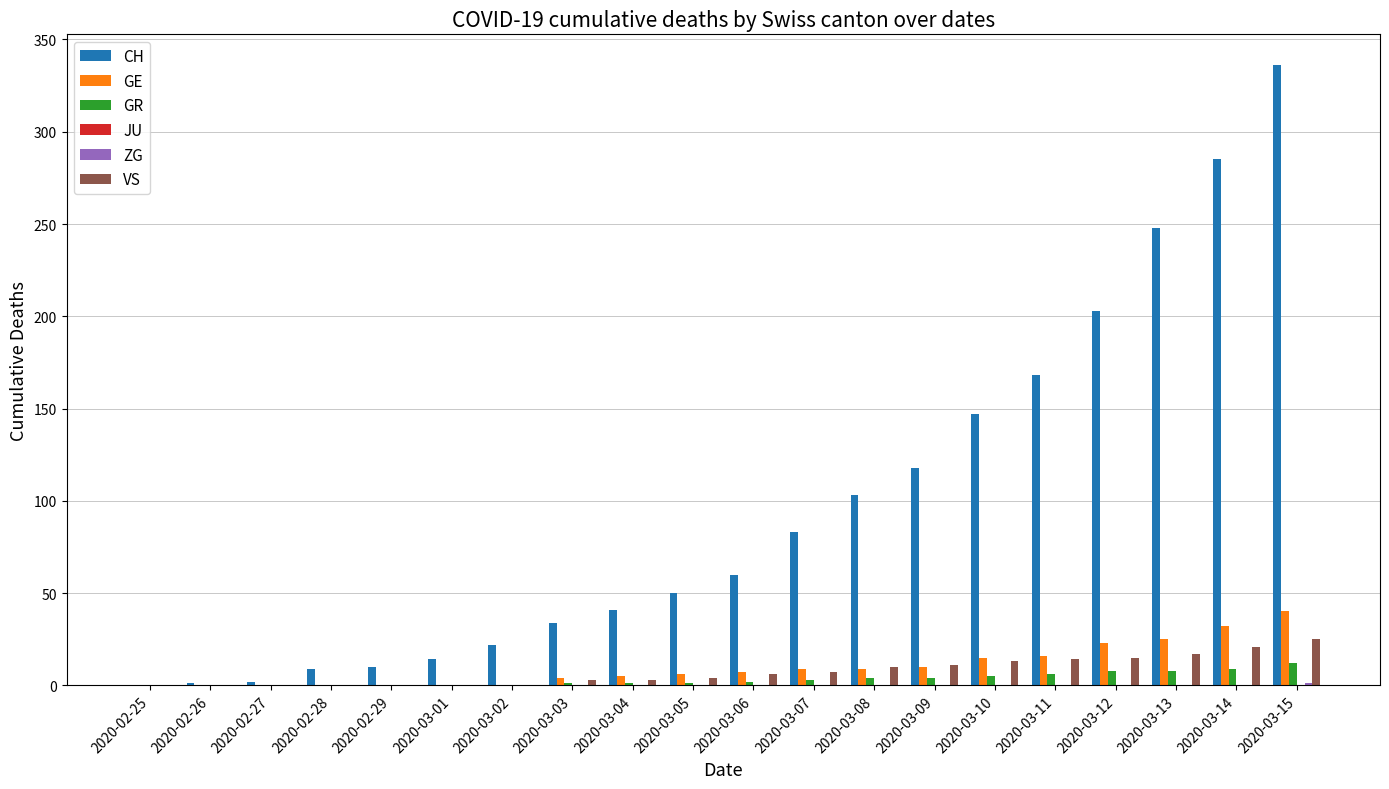

At which category does the chart reach its peak across all series?

2020-03-15